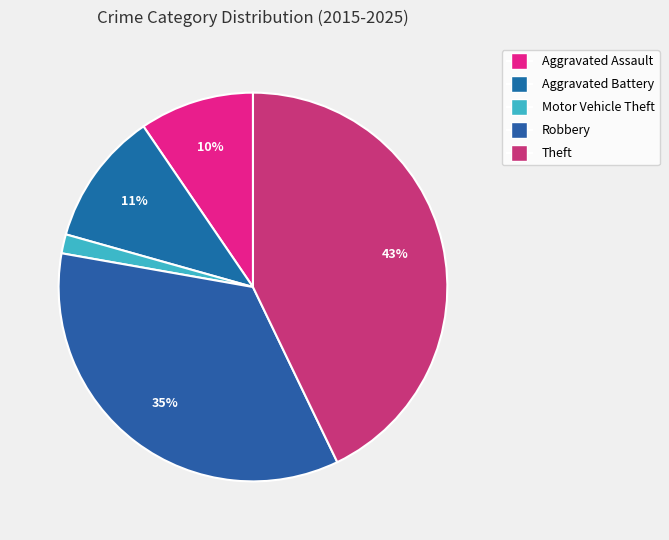

Which category has the smallest portion of the pie?

Motor Vehicle Theft